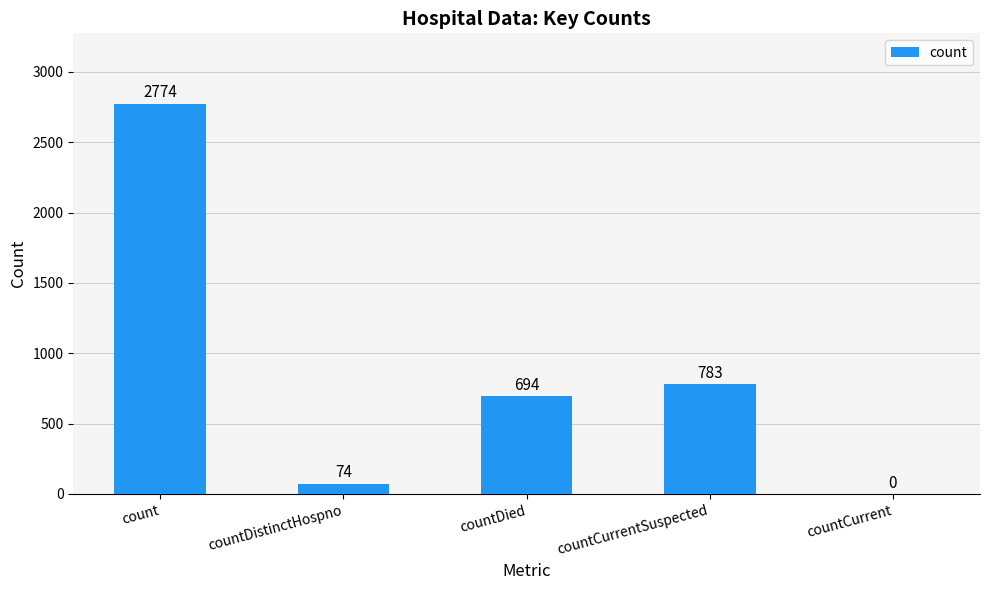

Which has a higher value, countCurrentSuspected or count?

count